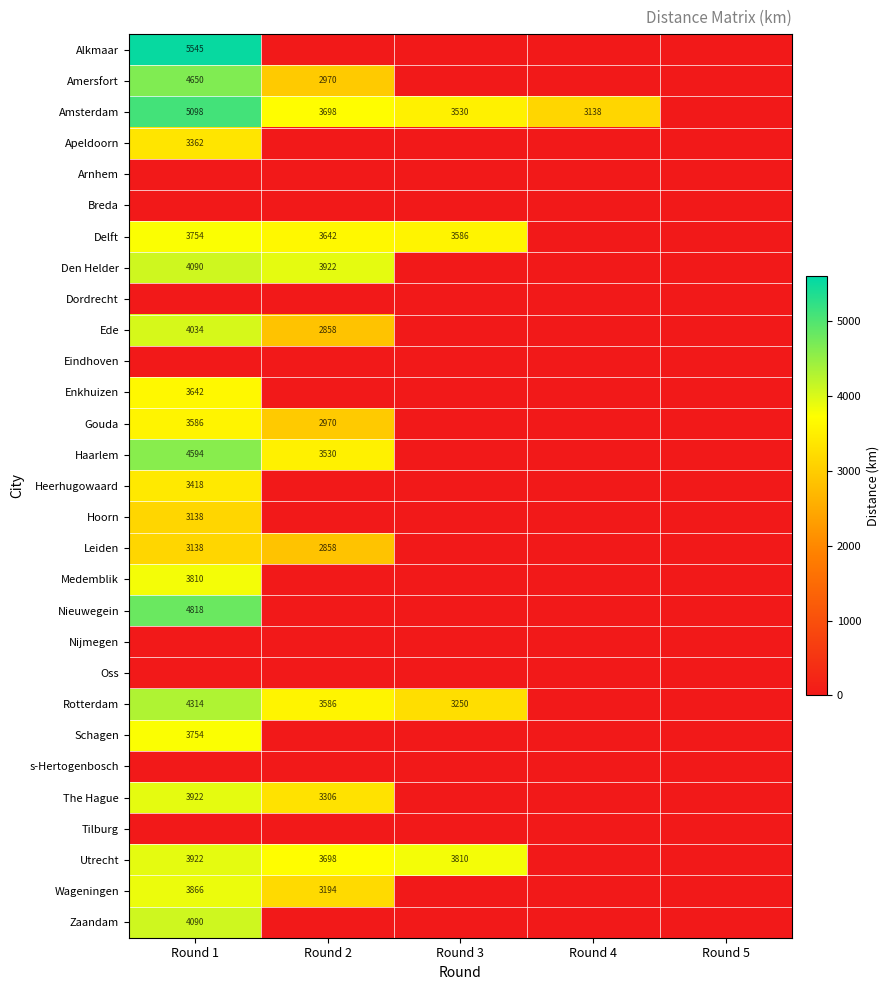

What is the sum of the Utrecht values at Round 3 and Round 1?

7732